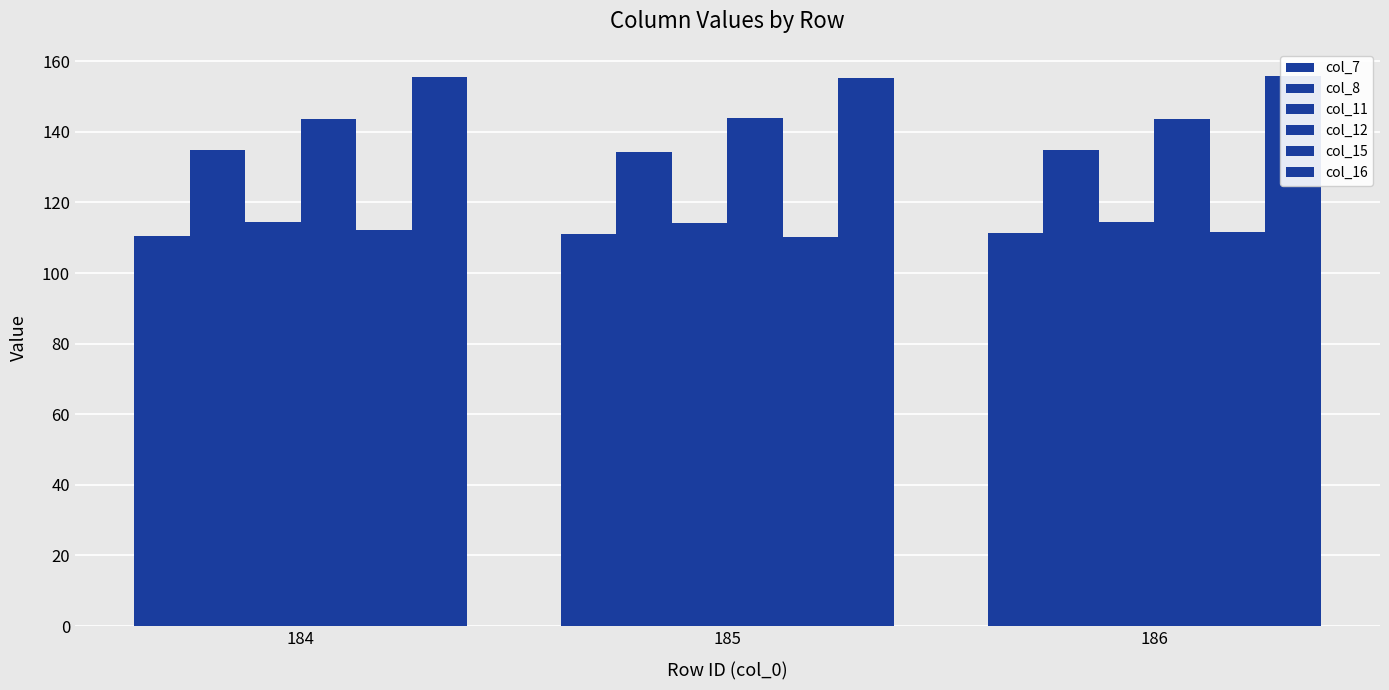

Reading right to left, transcribe all the data shown in this chart.

col_7: 111.3	111.0	110.5
col_8: 134.7	134.2	134.8
col_11: 114.4	114.2	114.3
col_12: 143.5	143.9	143.7
col_15: 111.6	110.3	112.2
col_16: 155.7	155.3	155.5